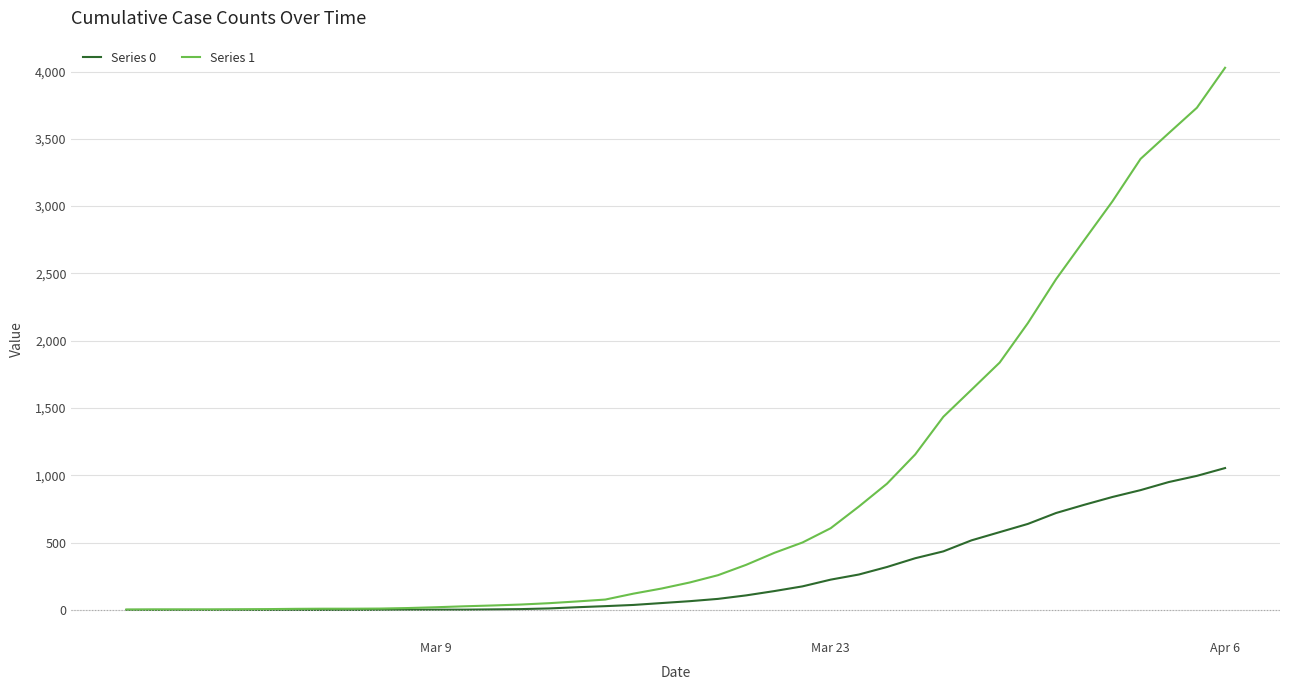

Rank the series by their maximum value, from lowest to highest.

Series 0, Series 1